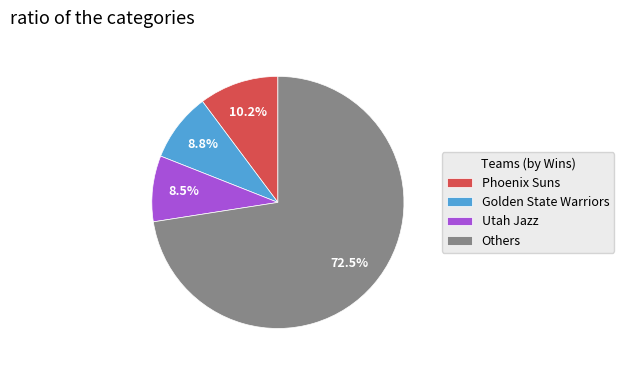

Between Utah Jazz and Phoenix Suns, which is larger?

Phoenix Suns